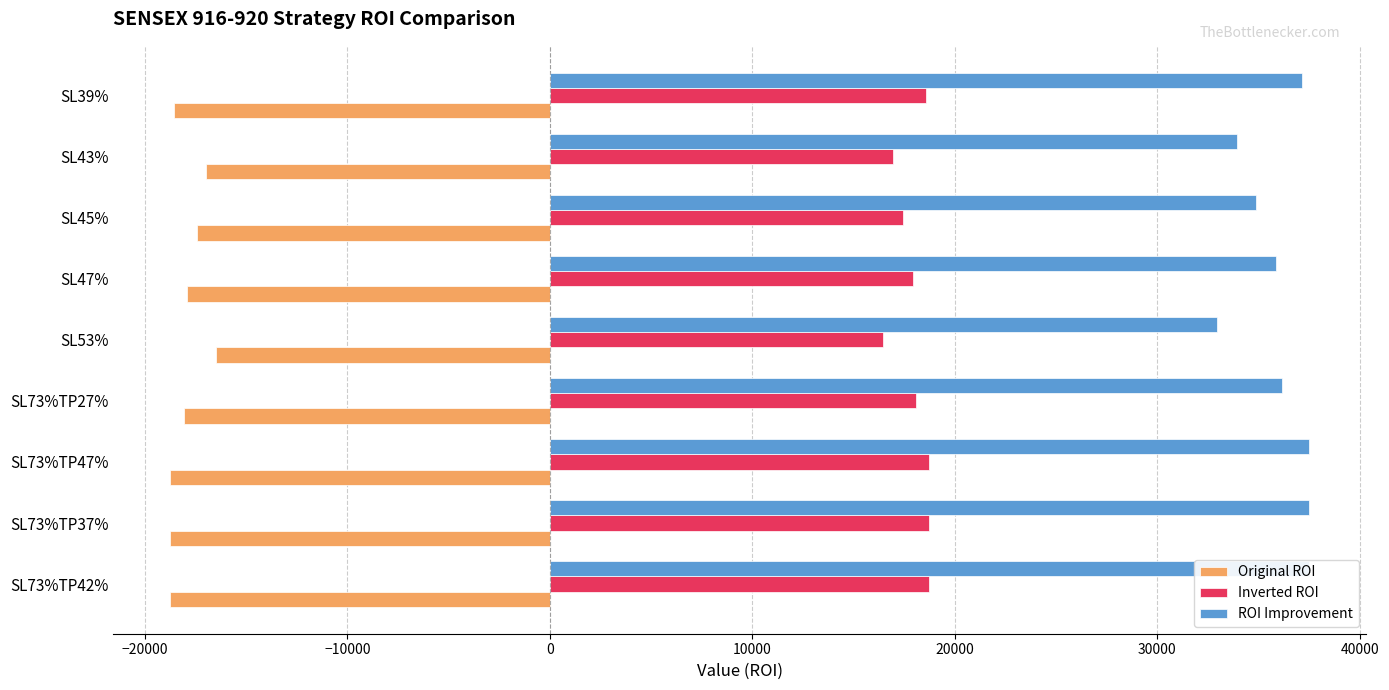

Which series has the largest total across all categories?

ROI Improvement